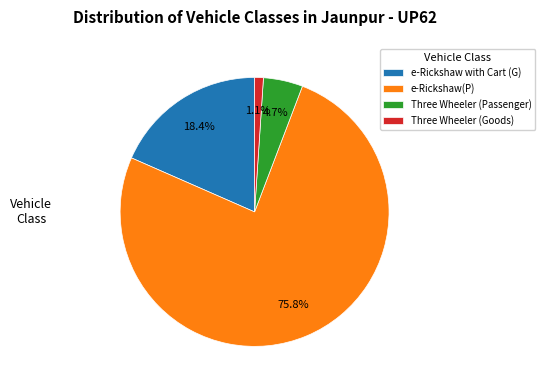

Between Three Wheeler (Passenger) and e-Rickshaw with Cart (G), which is larger?

e-Rickshaw with Cart (G)